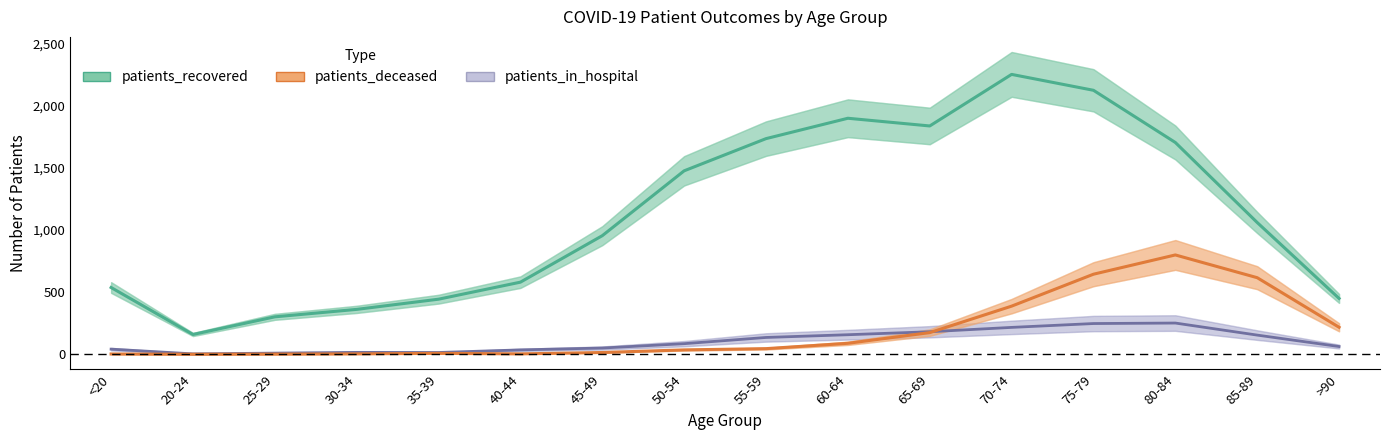

At which category is the sum across all series the highest?

75-79